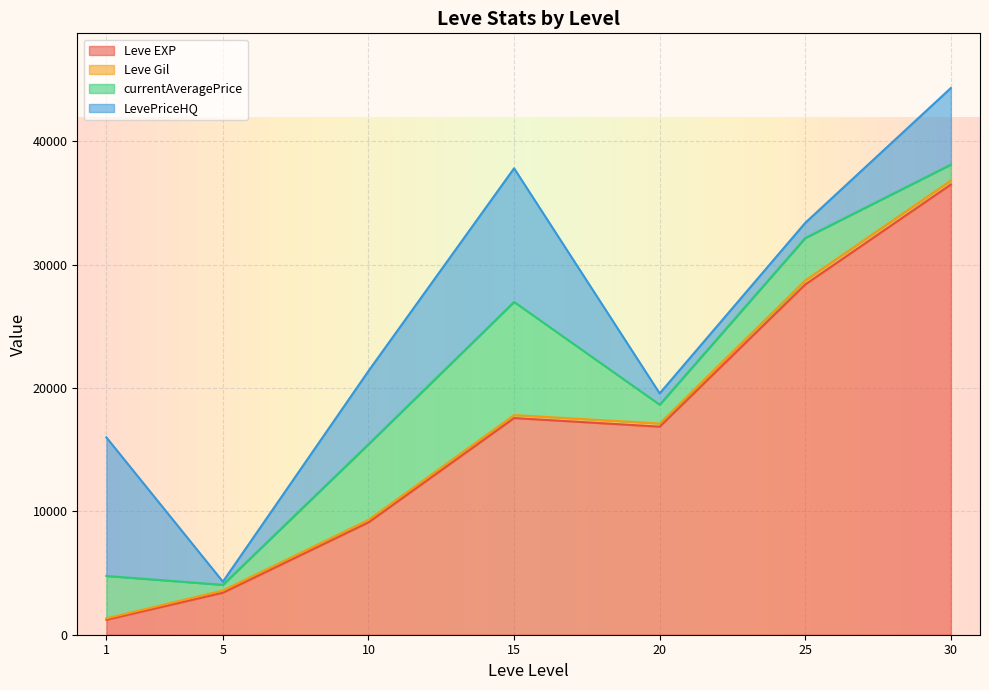

Which category has the lowest value in the Leve EXP series?

1